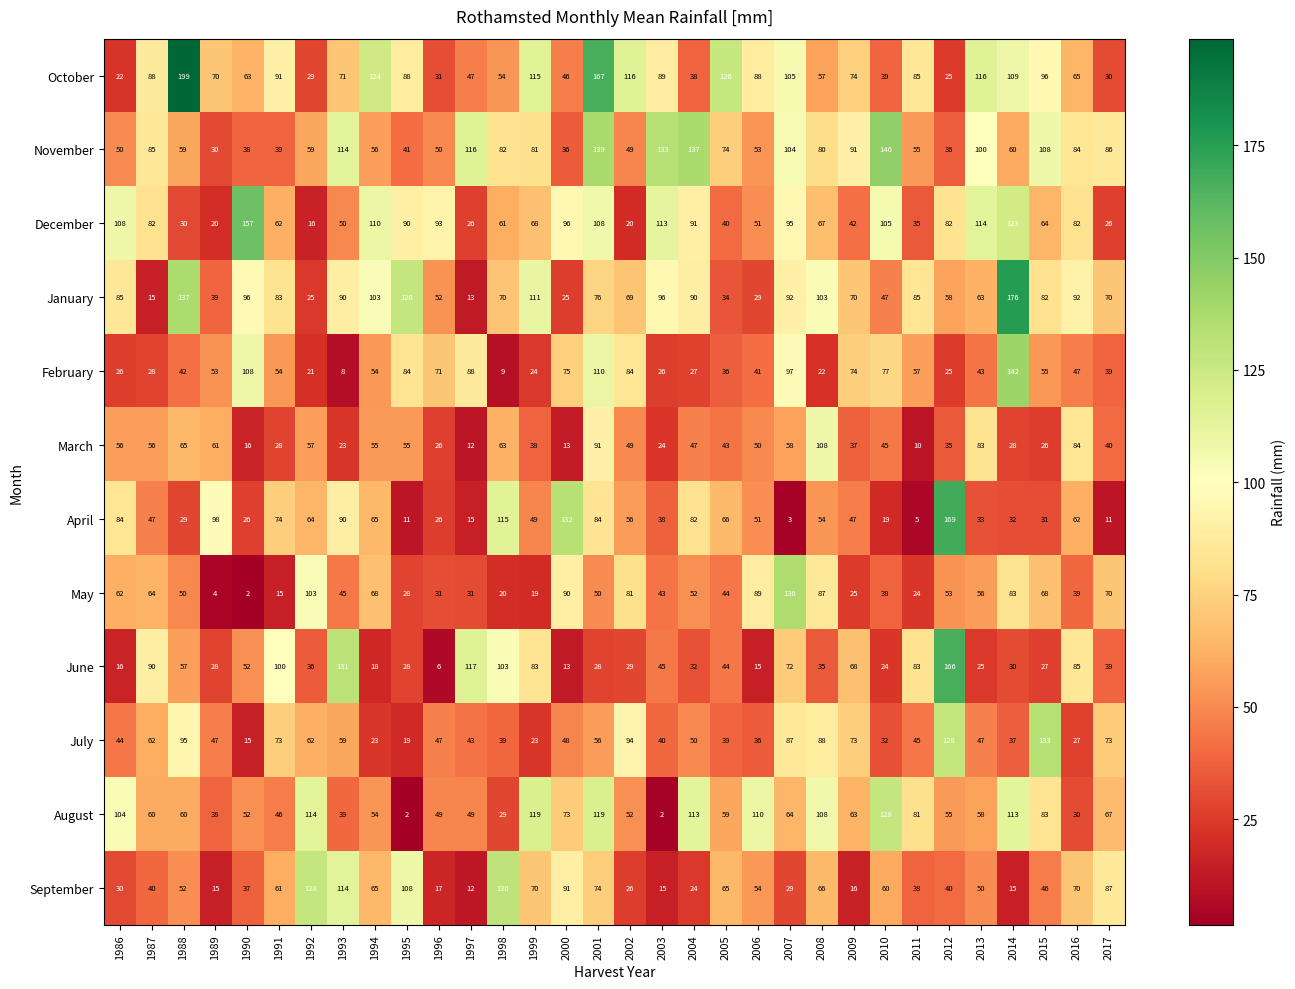

Which series has the widest spread of values?

October